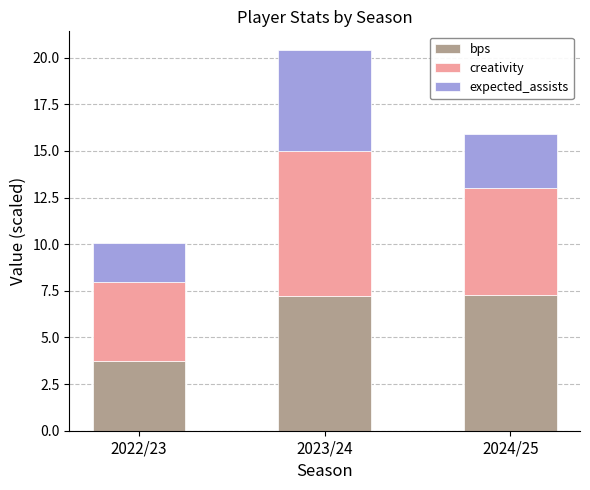

Where does the bps series first go above 7?

2023/24